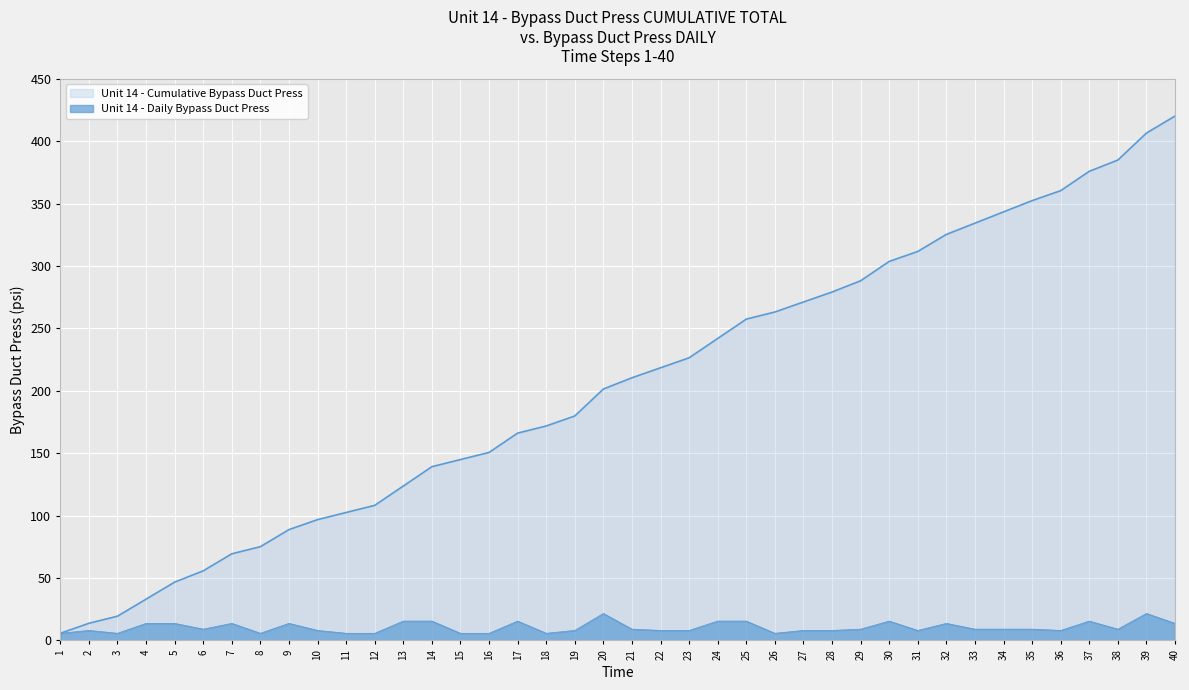

True or false: Bypass Duct Press and Bypass Duct Press Cumulative cross at least once.

False